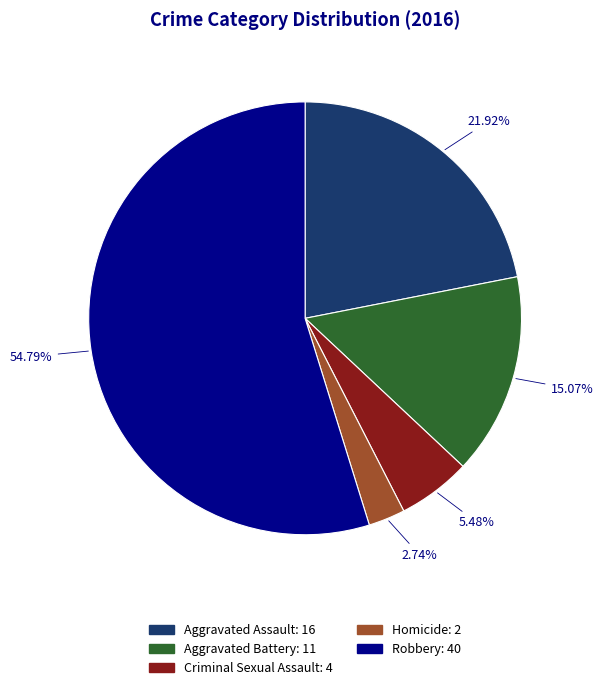

Rank the categories by value from highest to lowest.

Robbery, Aggravated Assault, Aggravated Battery, Criminal Sexual Assault, Homicide